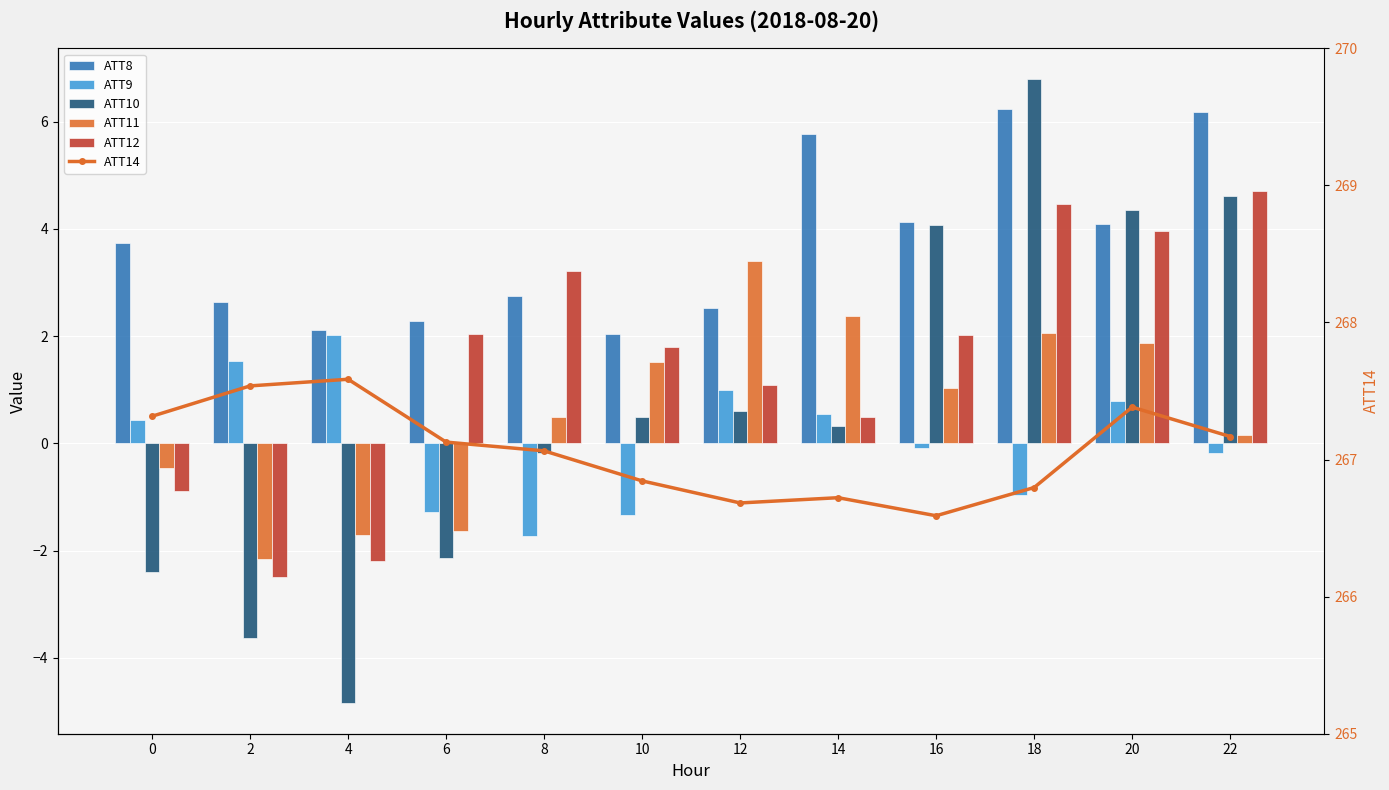

What is the difference between the maximum and minimum values in the ATT10 series?

11.6